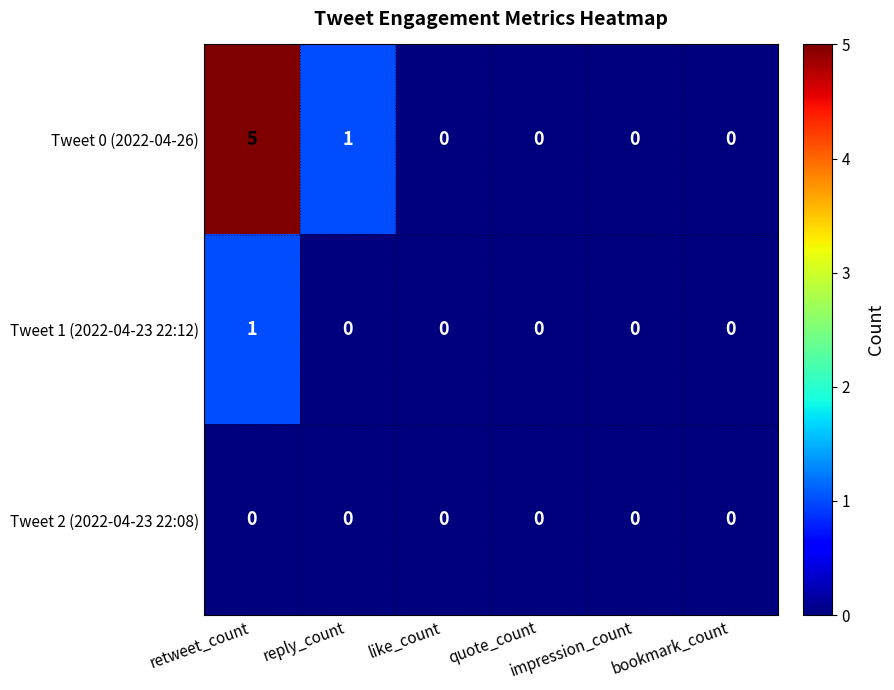

What is the total value across all series at reply_count?

1